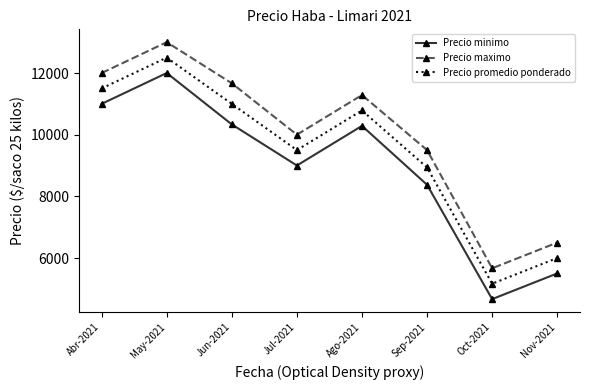

True or false: Precio promedio ponderado has more than 2 interior local peaks.

False